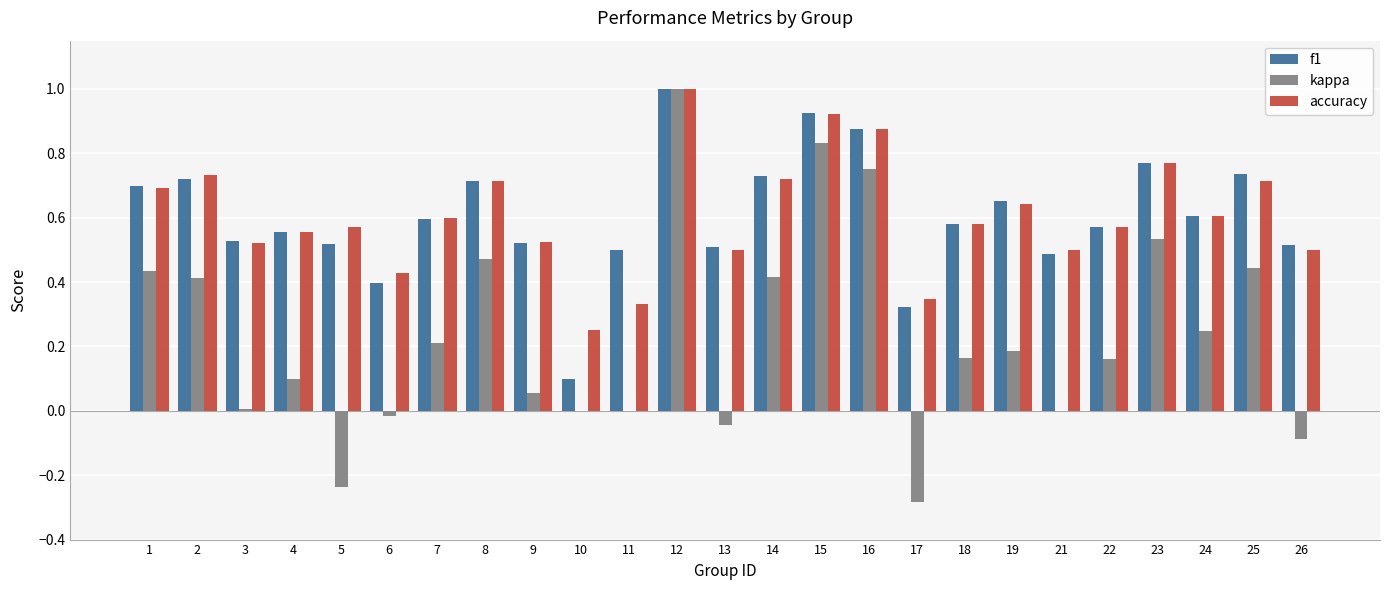

What is the sum of all kappa values?

5.8